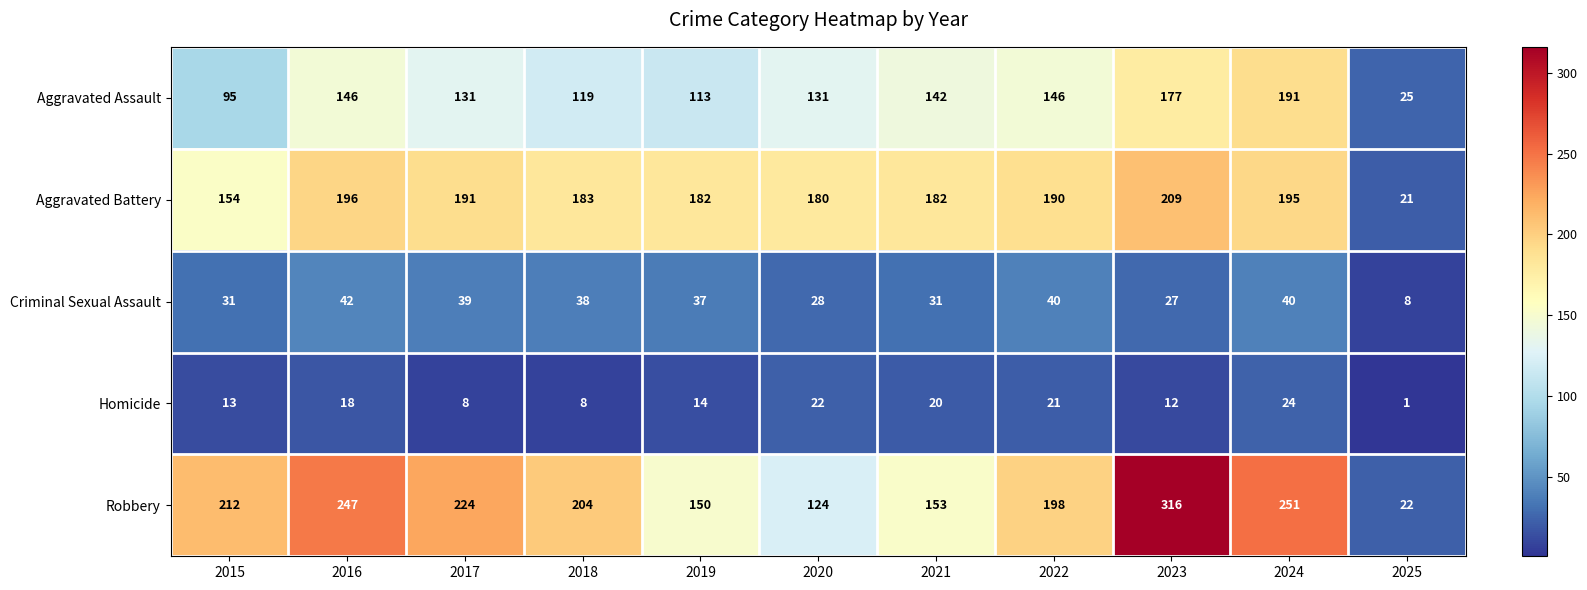

What is the smallest value displayed?

1